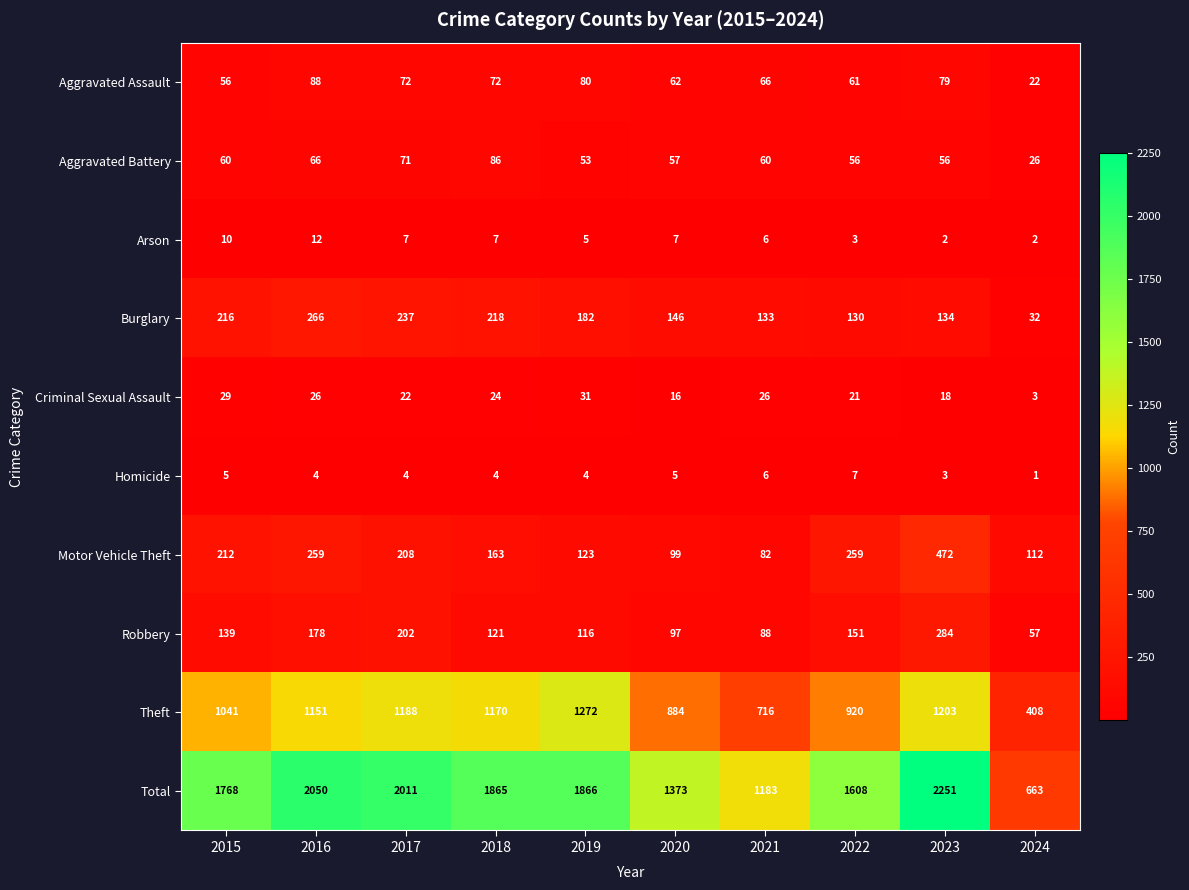

At which label does Aggravated Assault first exceed 72?

2016